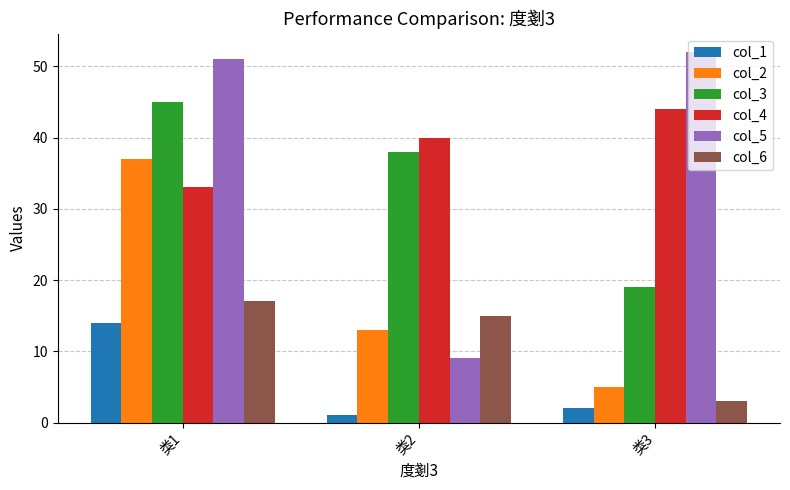

What is the smallest value displayed?

1